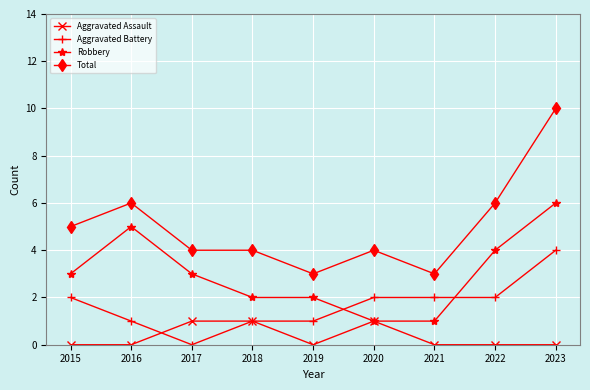

True or false: Aggravated Battery has more than 2 interior local peaks.

False